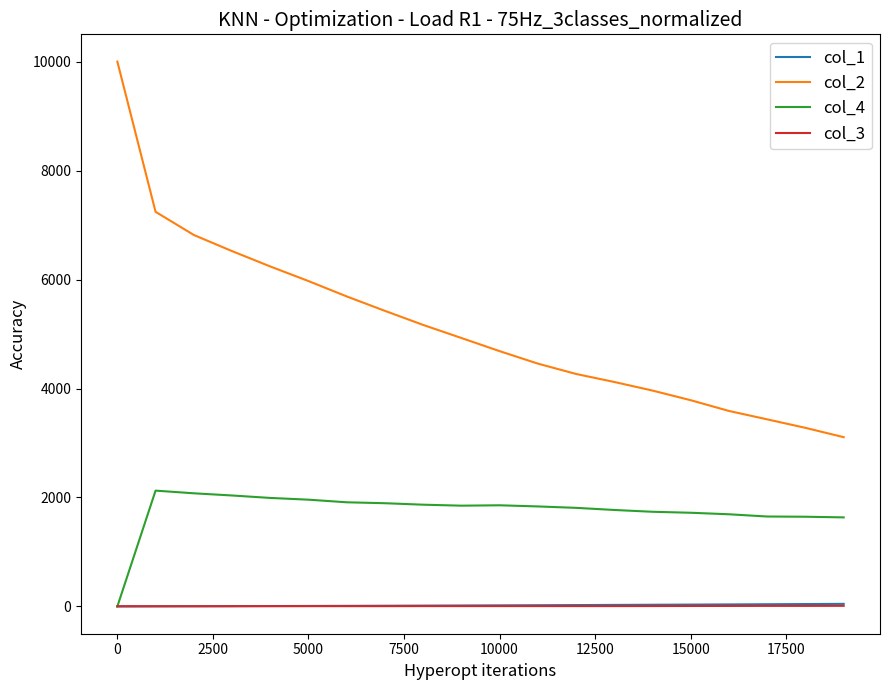

Which series has the widest spread of values?

col_2